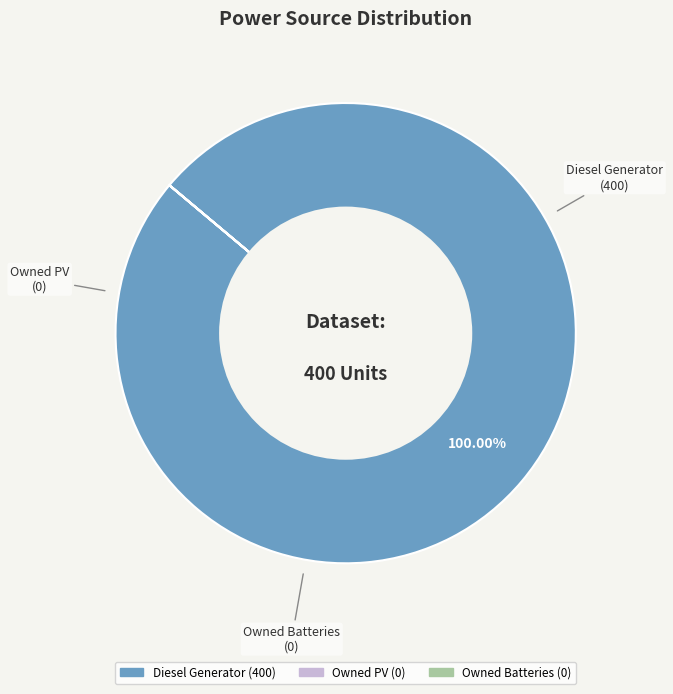

Which slice is the largest?

Diesel Generator